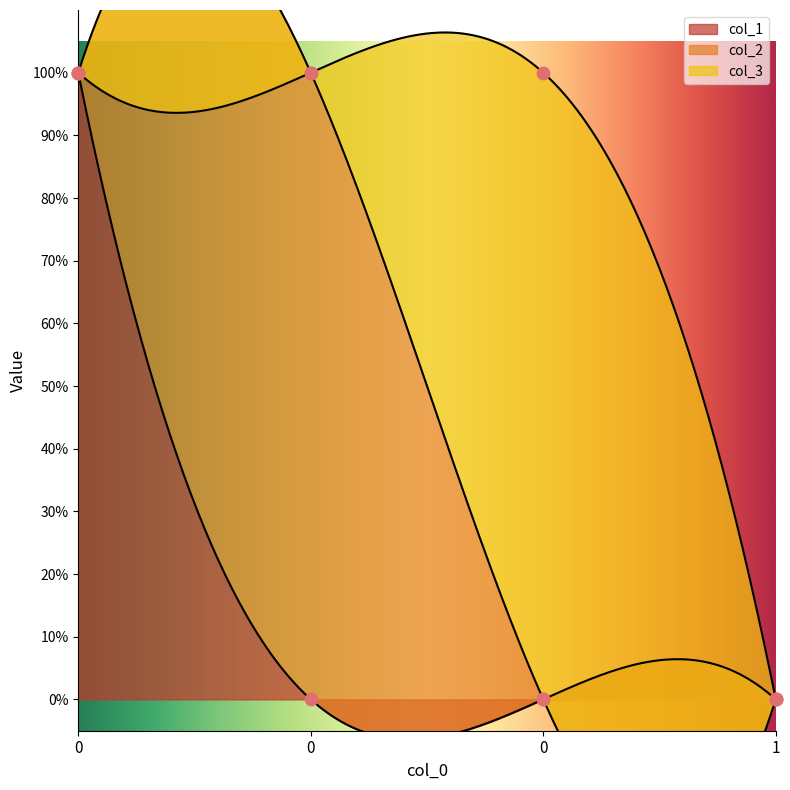

At how many categories does at least one series exceed 0?

3